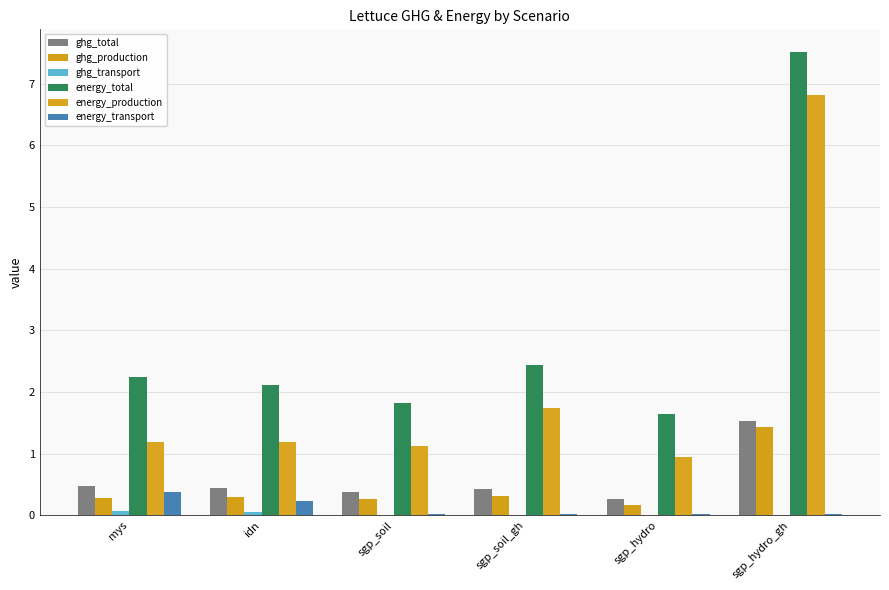

How many groups of bars are there?

6